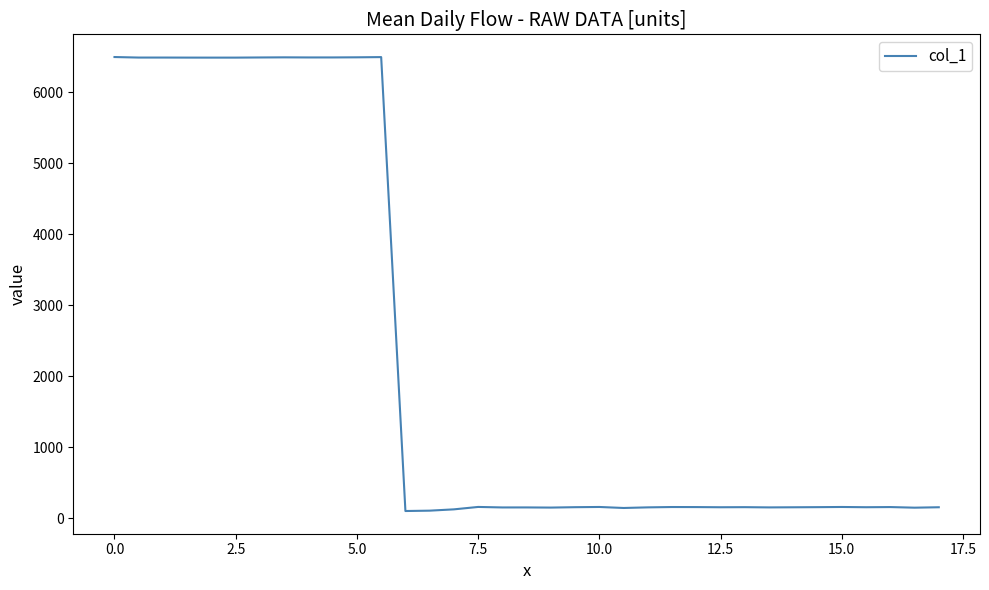

What is the difference between the maximum and minimum values?

6399.3